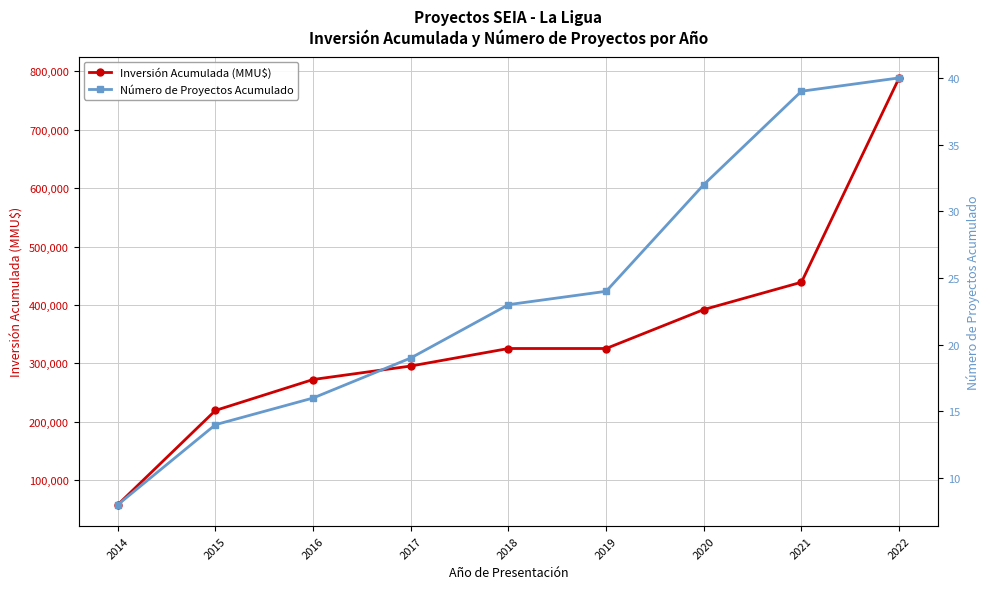

At which label does Inversión Acumulada (MMU$) first exceed 325370?

2020